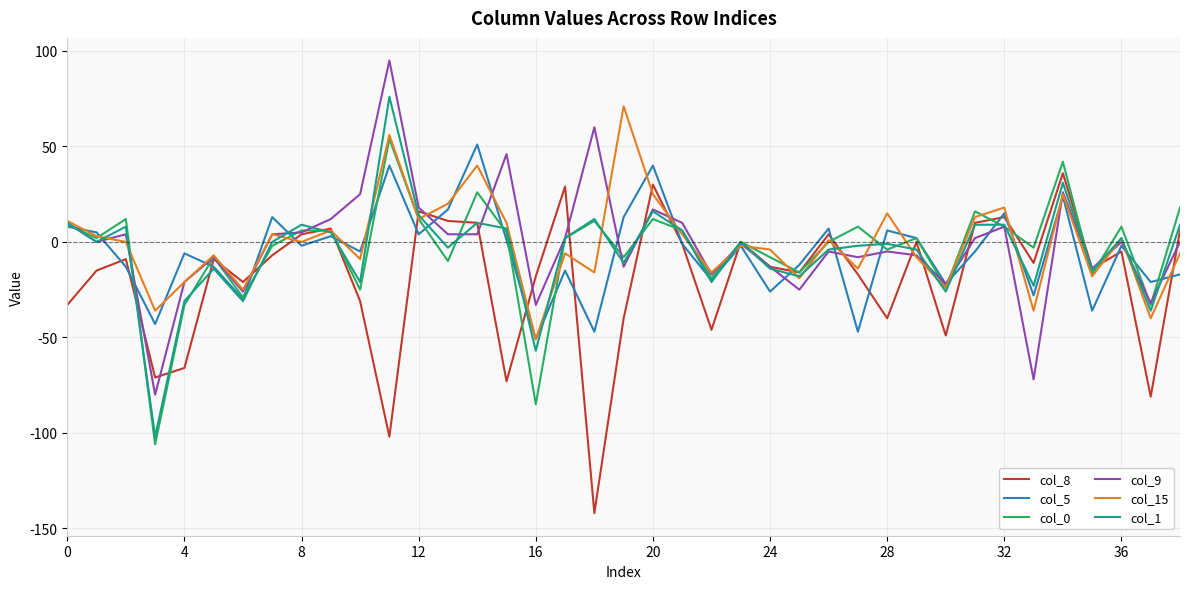

What is the maximum value shown in the chart?

95